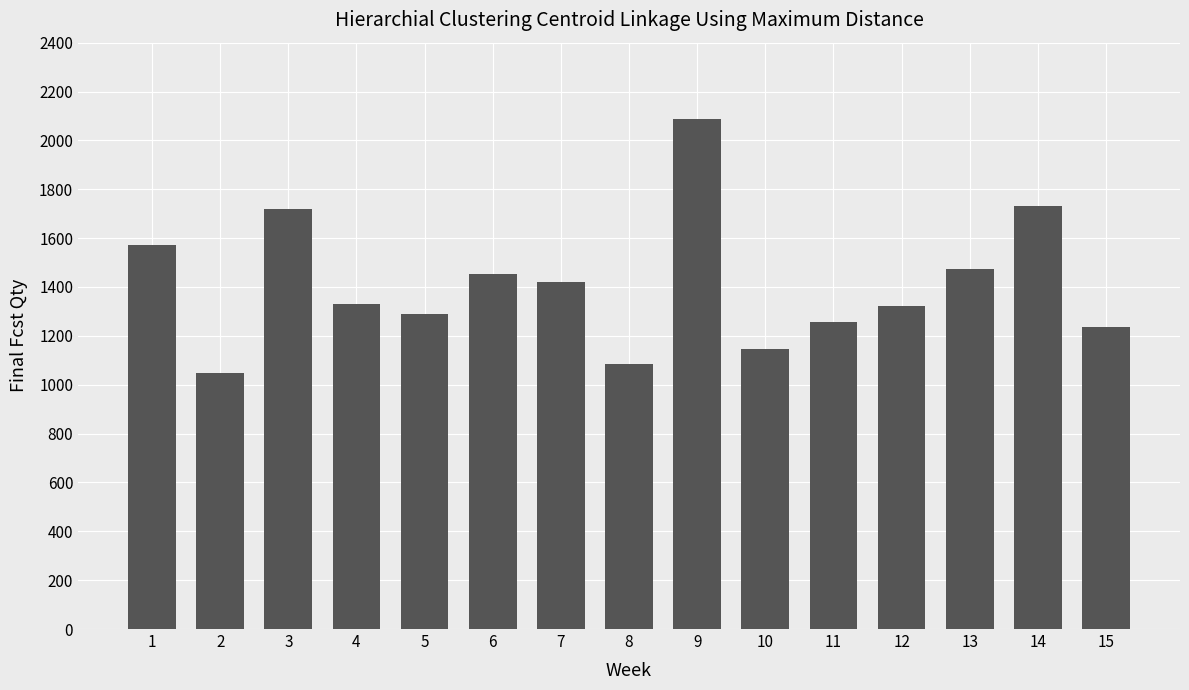

The value at 6 is 2298.3. True or false?

False